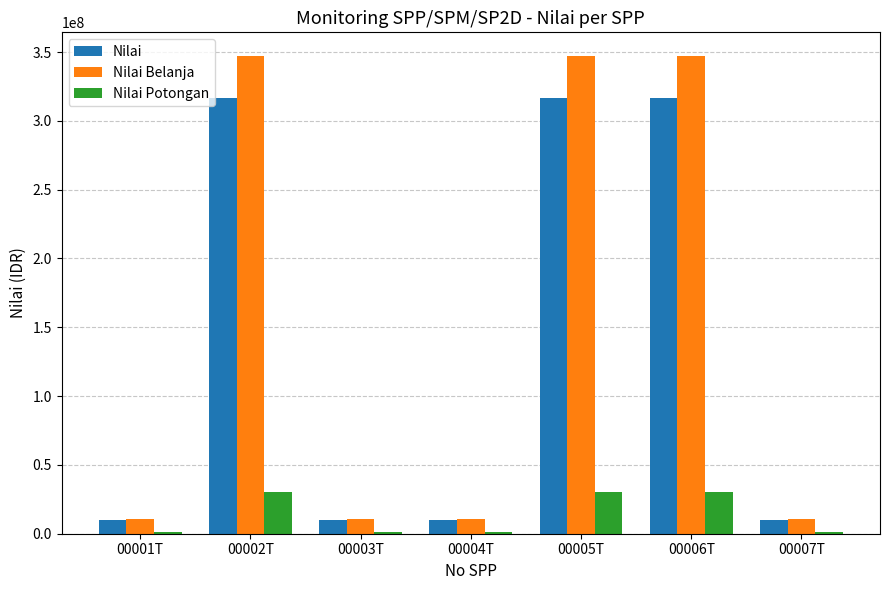

Reading left to right, what are all the values shown in this chart?

Nilai: 9760600	316663800	9760600	9760600	316663800	316663800	9760600
Nilai Belanja: 10658156	346973925	10658156	10658156	346973925	346973925	10658156
Nilai Potongan: 897556	30310125	897556	897556	30310125	30310125	897556